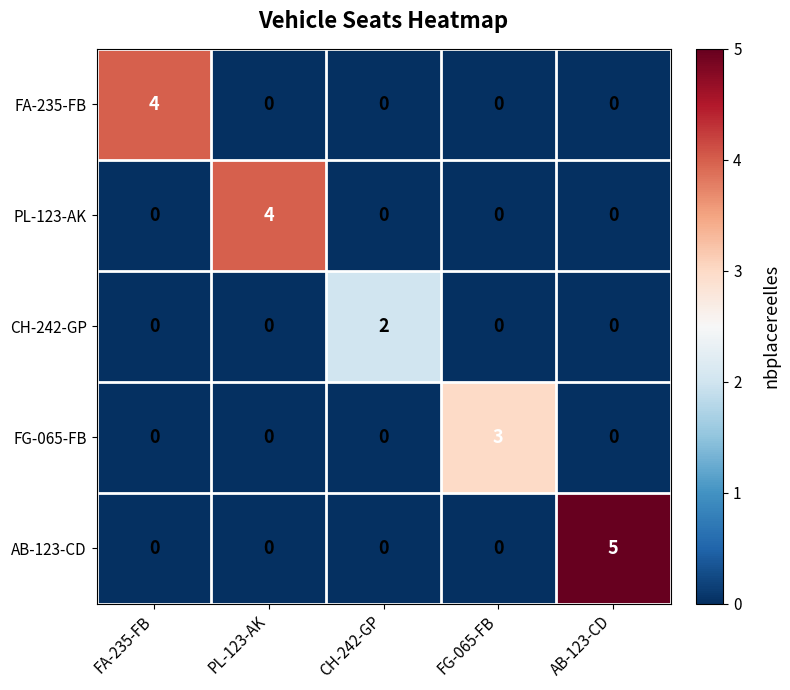

At which label does FA-235-FB reach its peak?

FA-235-FB